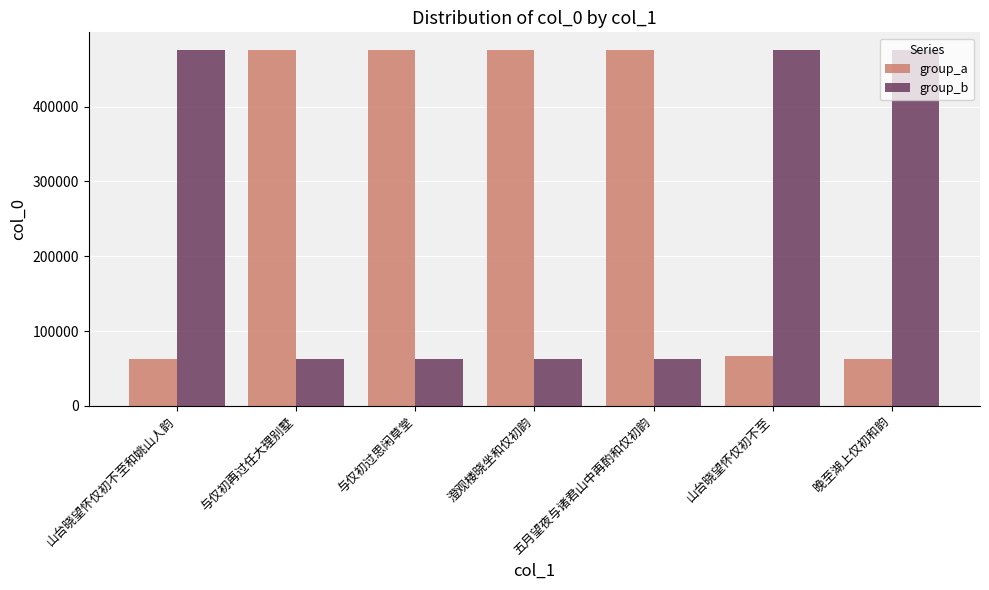

What is the difference between the maximum and minimum values in the group_a series?

412766